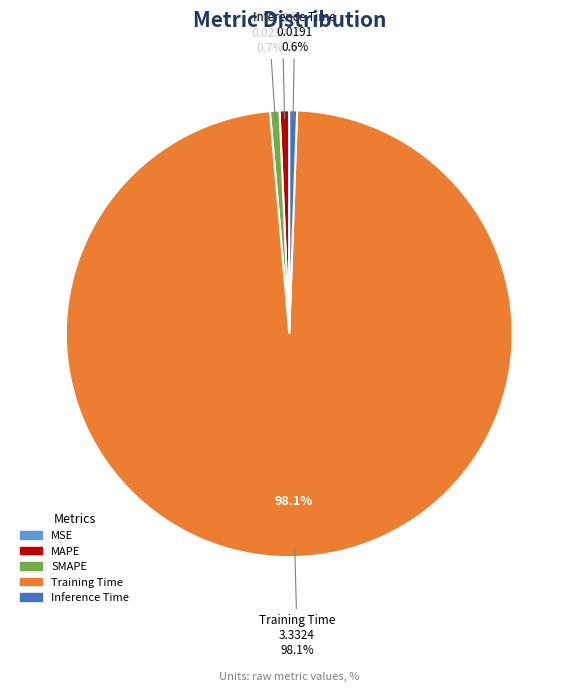

Is SMAPE the majority of the pie?

No